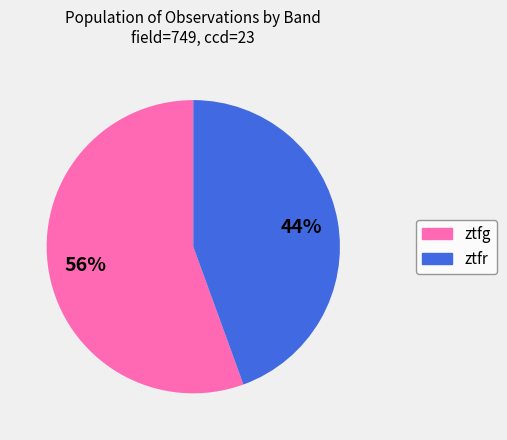

Which category has the smallest portion of the pie?

ztfr